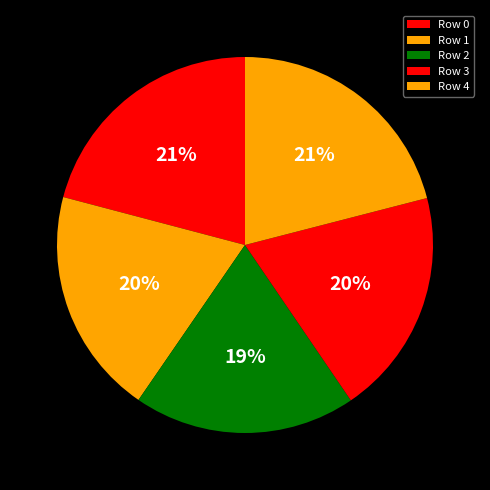

Is it true that Row 0 is 21% of the pie?

True